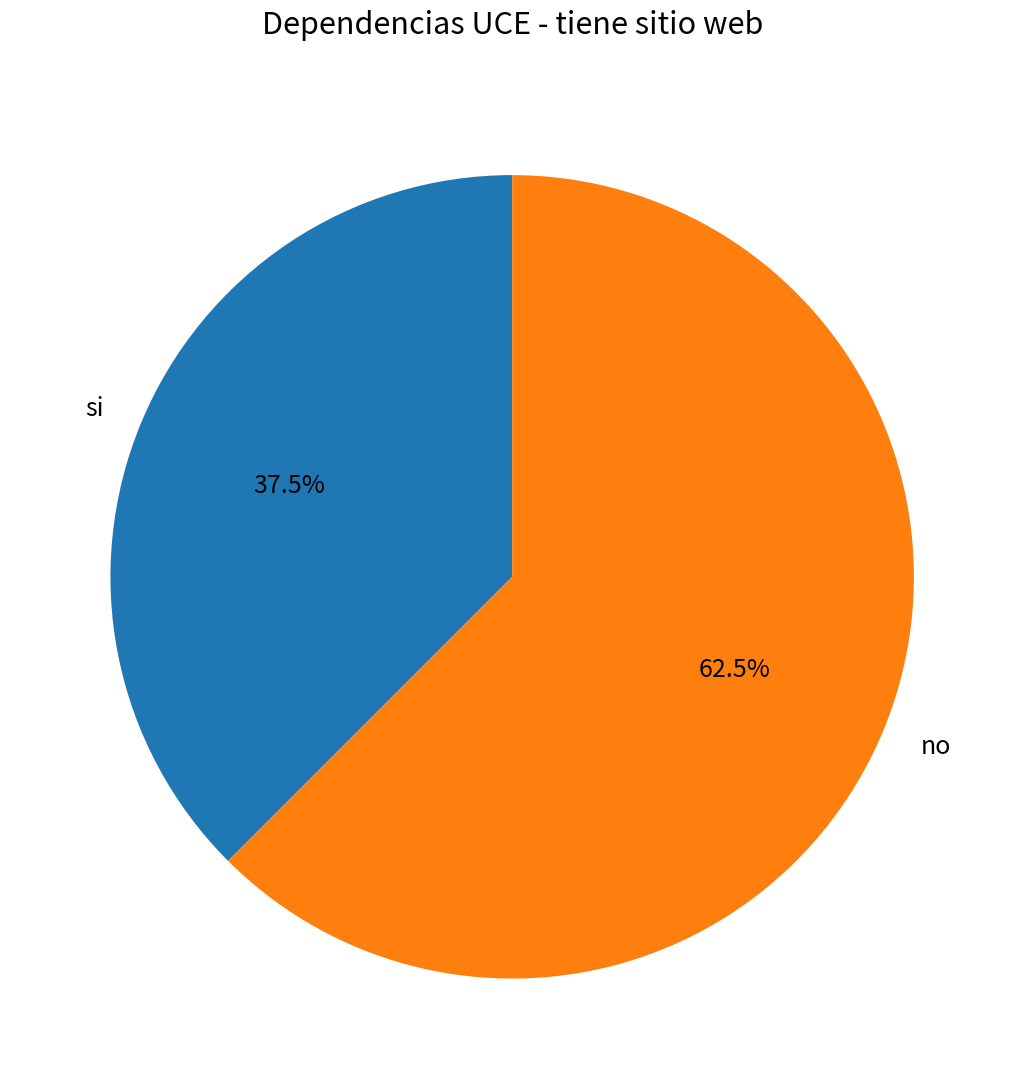

What is the ratio of the value at si to the value at no?

0.6